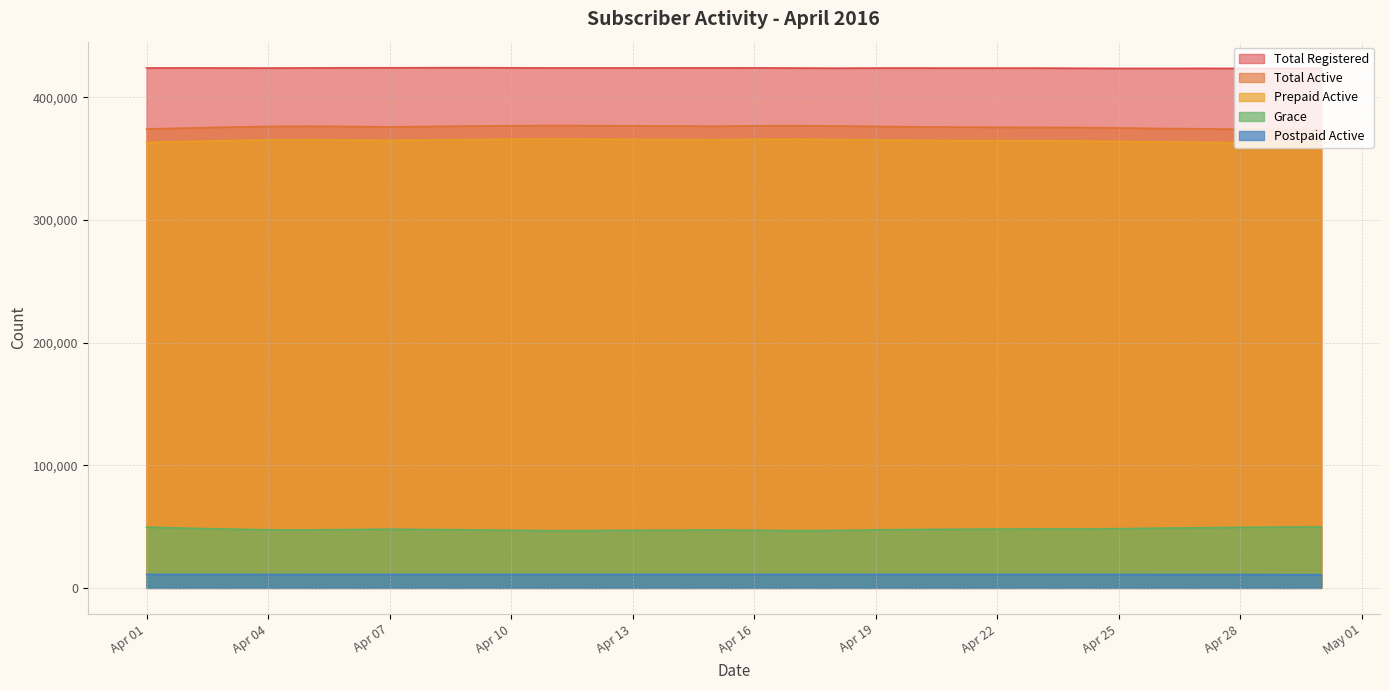

True or false: Postpaid Active has a value of 10975 at Apr 28.

True